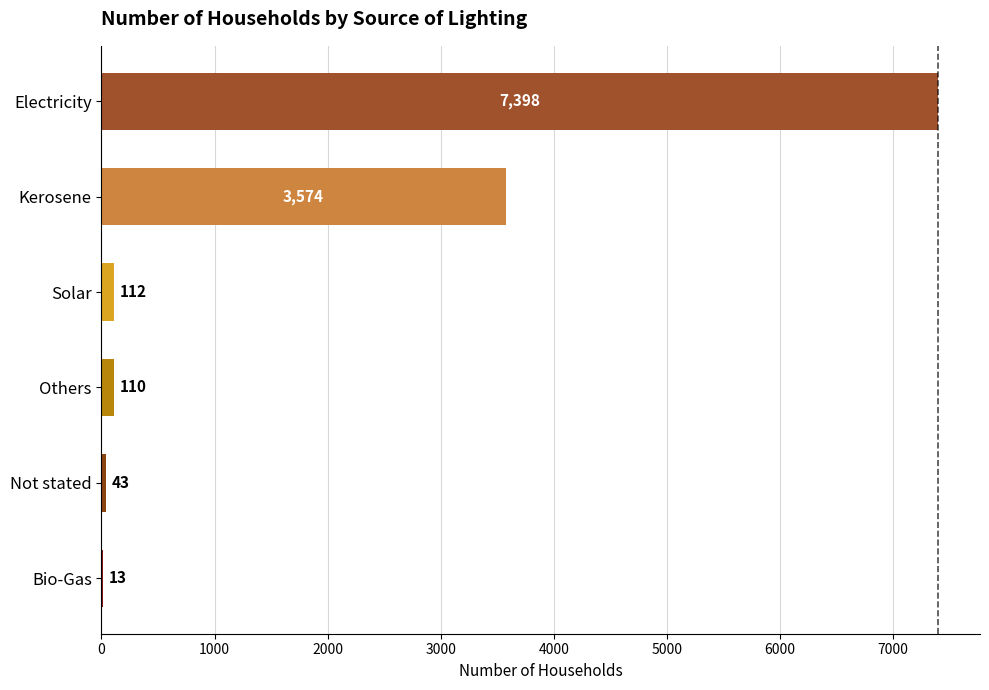

Reading top to bottom, what are all the values shown in this chart?

Electricity=7398	Kerosene=3574	Solar=112	Others=110	Not stated=43	Bio-Gas=13